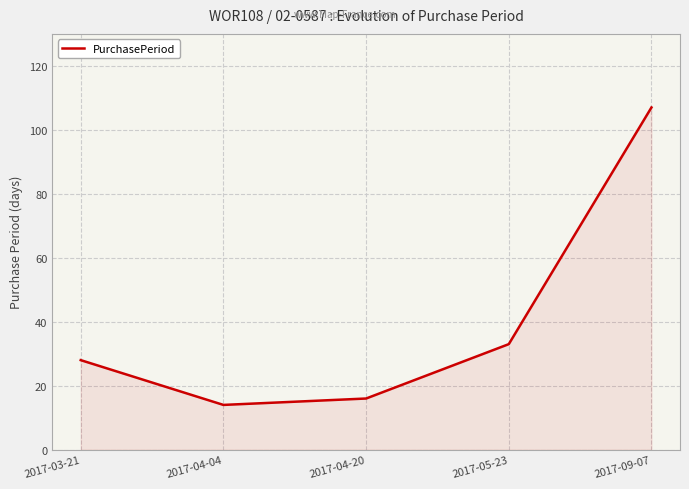

Rank the categories by value from lowest to highest.

2017-04-04, 2017-04-20, 2017-03-21, 2017-05-23, 2017-09-07